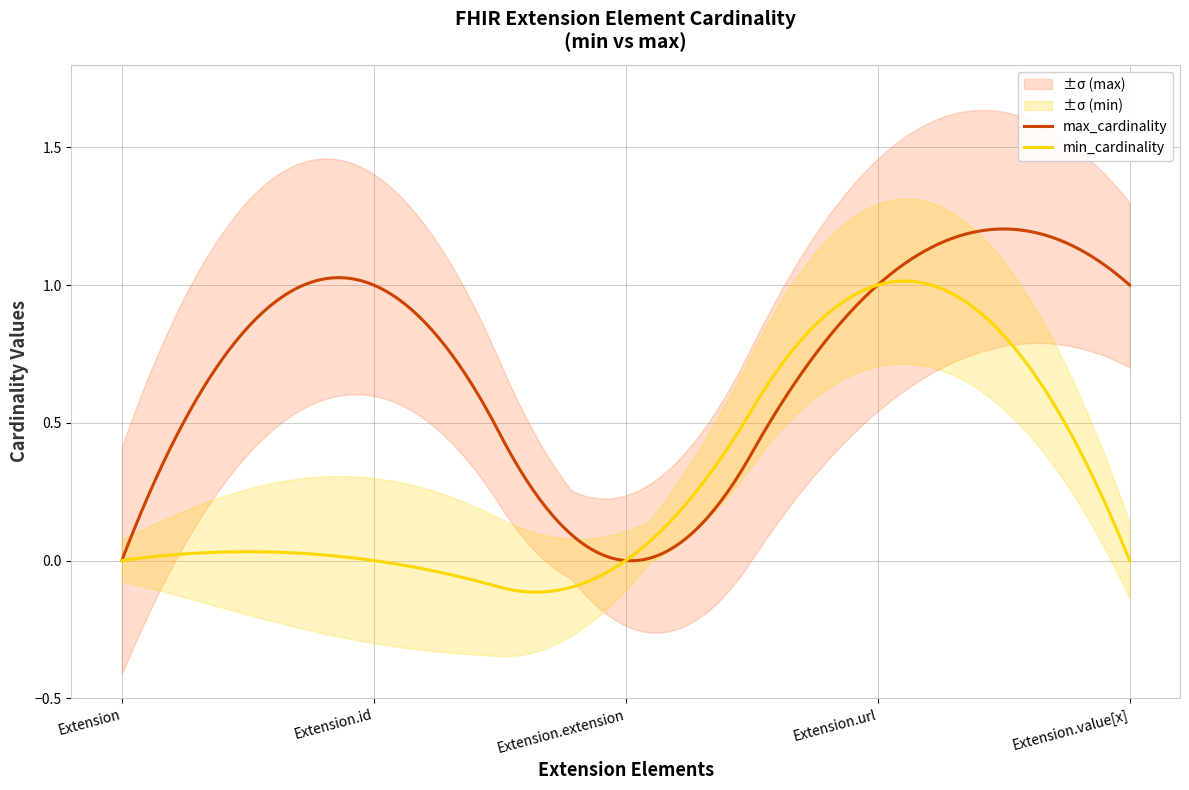

True or false: max_cardinality and min_cardinality cross at least once.

True